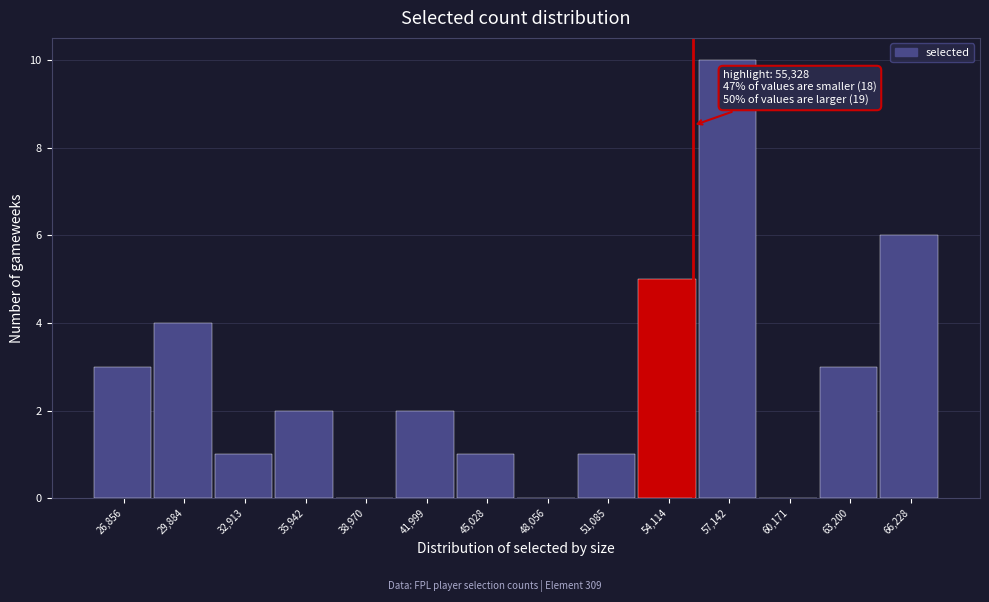

Which range on the x-axis has the tallest bar?

55500 to 58500